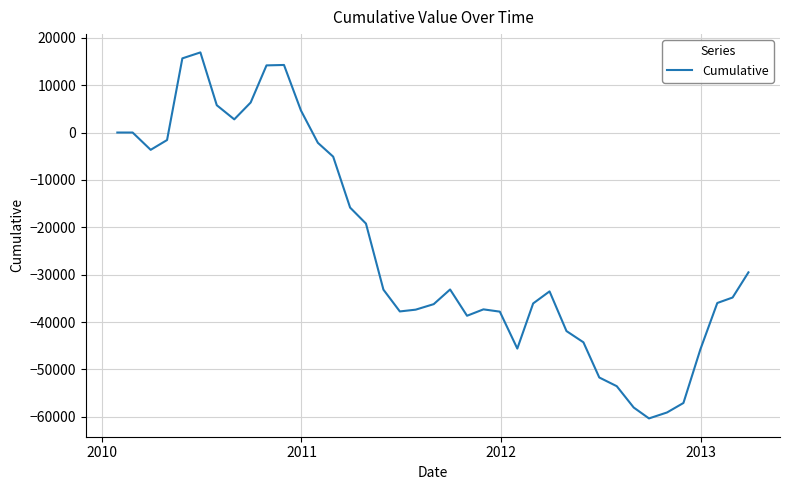

How many lines are shown in the chart?

1